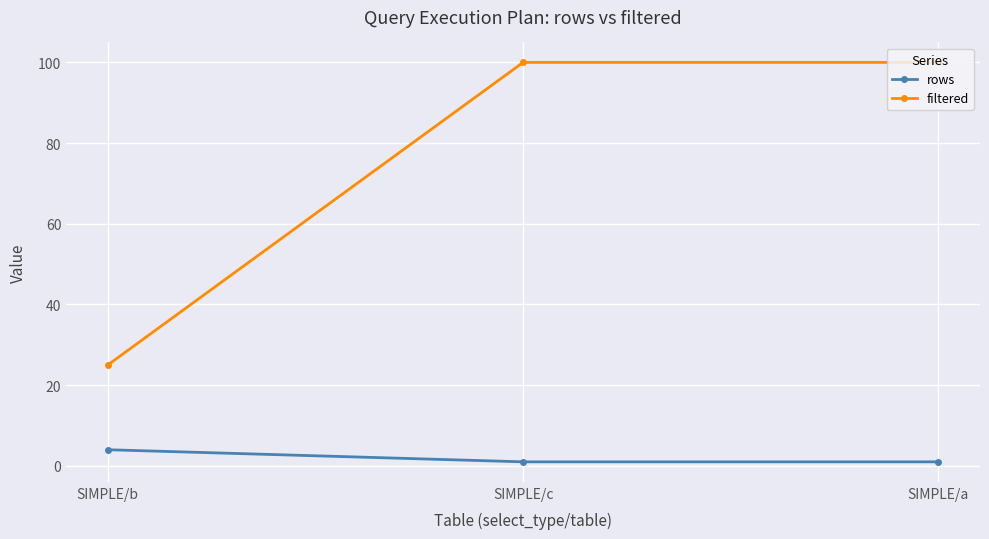

What is the minimum value shown in the chart?

1